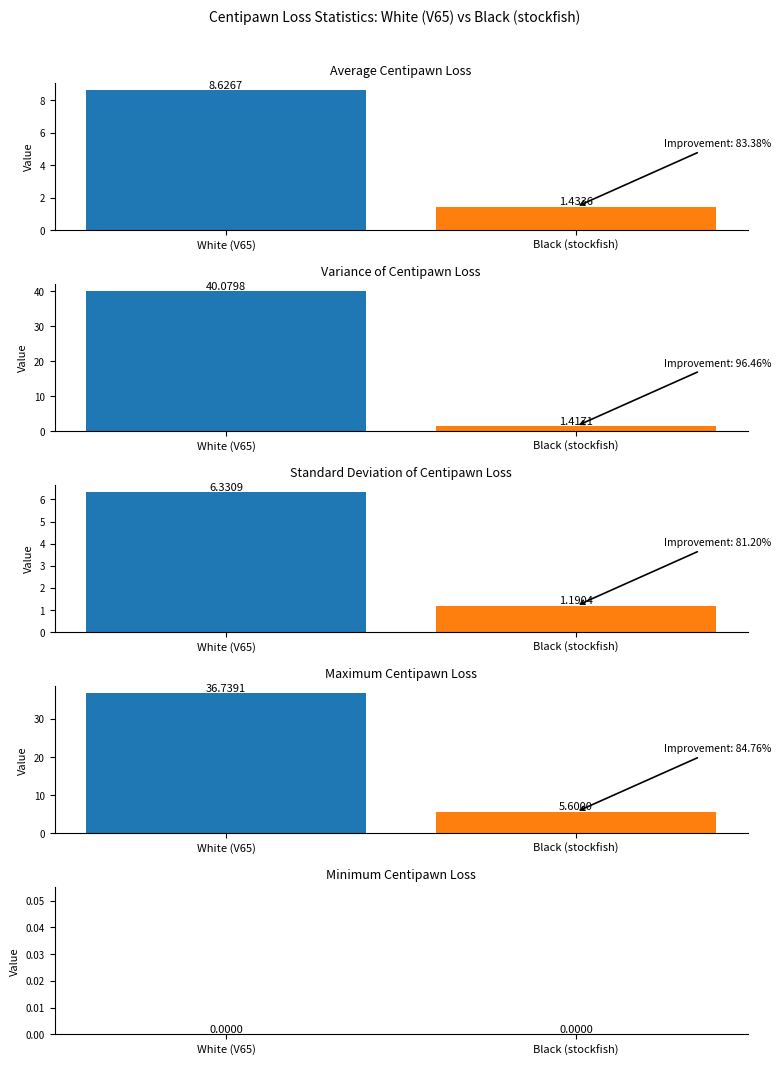

What position from the right is Standard Deviation of Centipawn Loss?

3